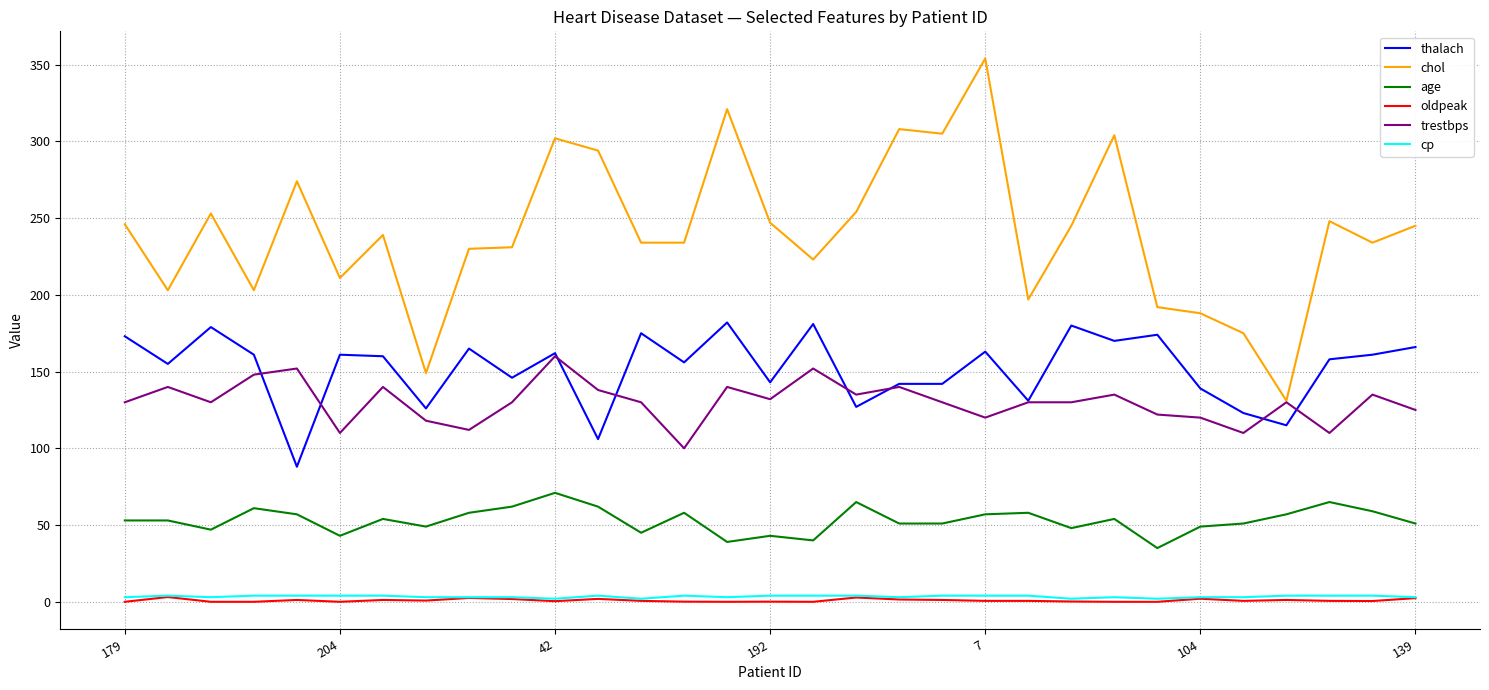

What is the sum of all age values?

1646.0